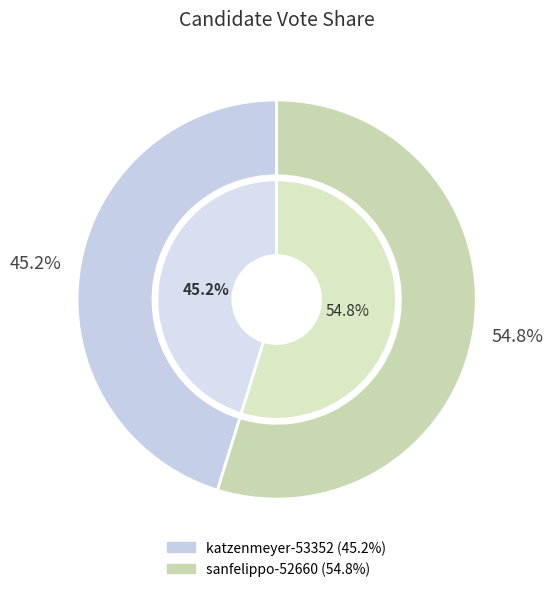

Does sanfelippo-52660 account for over 50% of the chart?

Yes